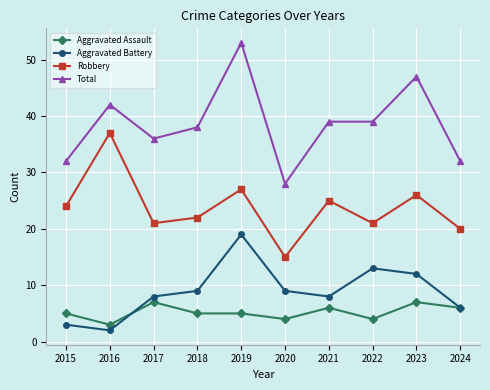

At which category is the sum across all series the highest?

2019